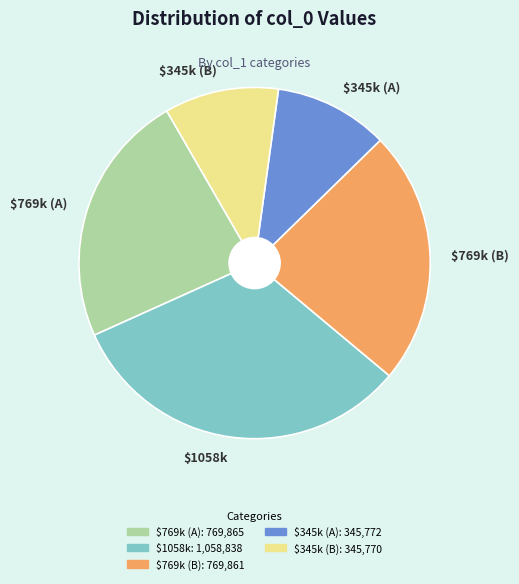

Which slice is the largest?

$1058k